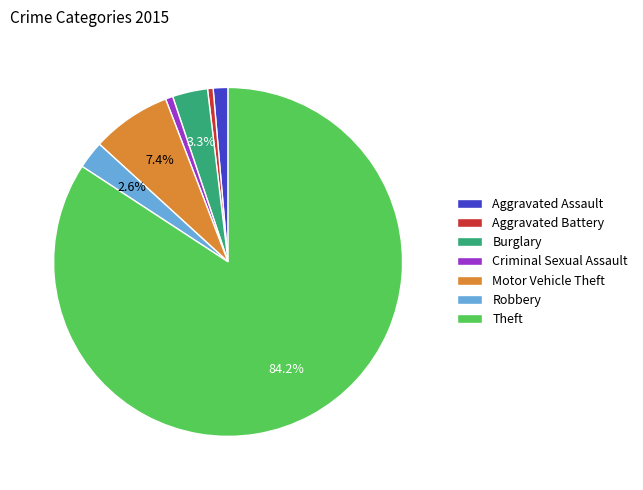

Combined, do Robbery and Criminal Sexual Assault account for over 50%?

No